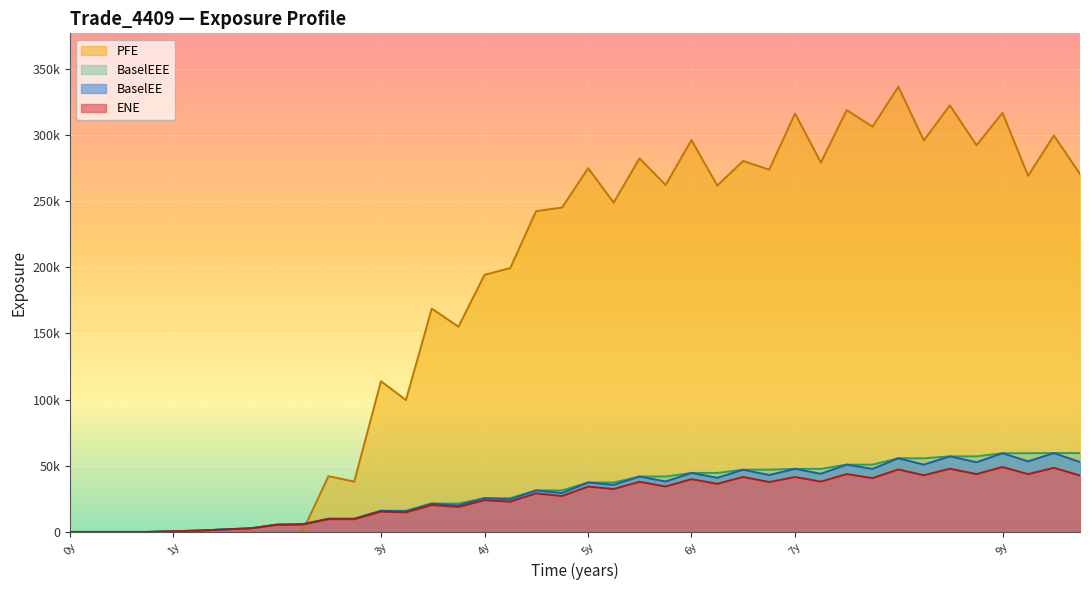

Does the chart display data point markers on the line(s)?

No